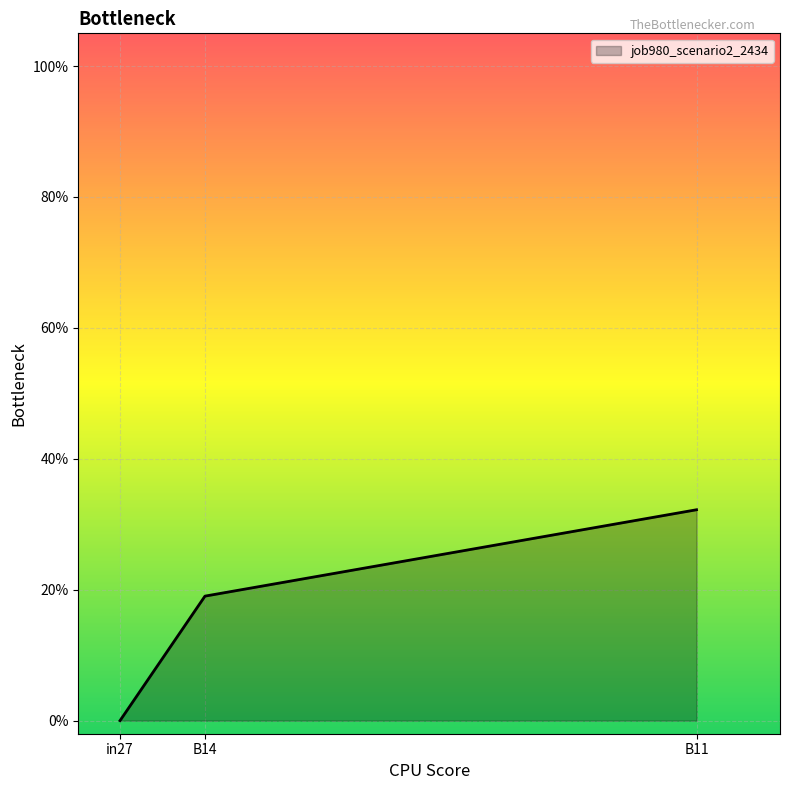

The value at in27 is 0.2. True or false?

False